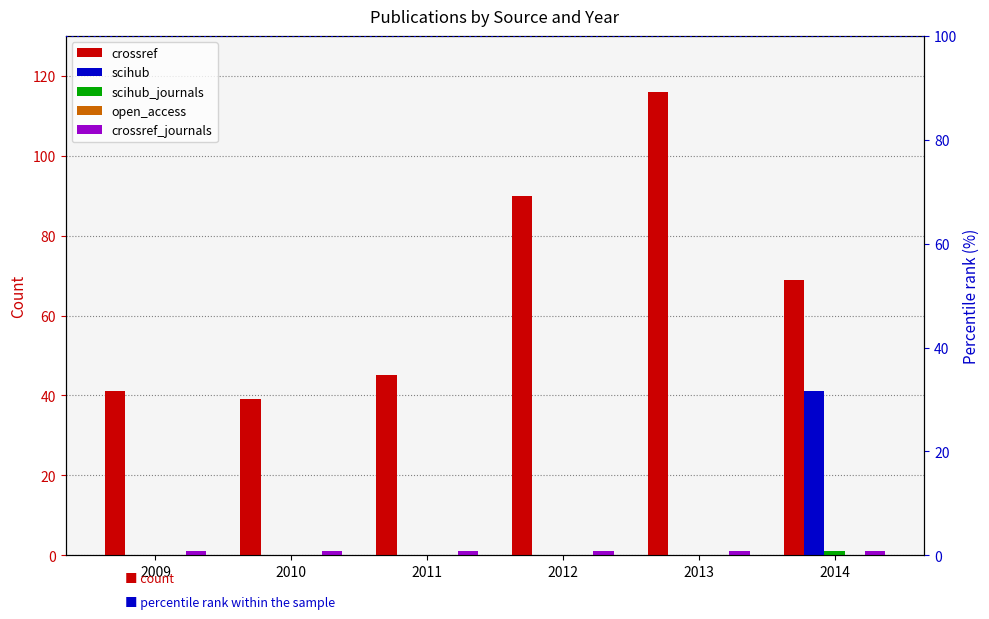

The value of crossref_journals at 2010 is 1. True or false?

True